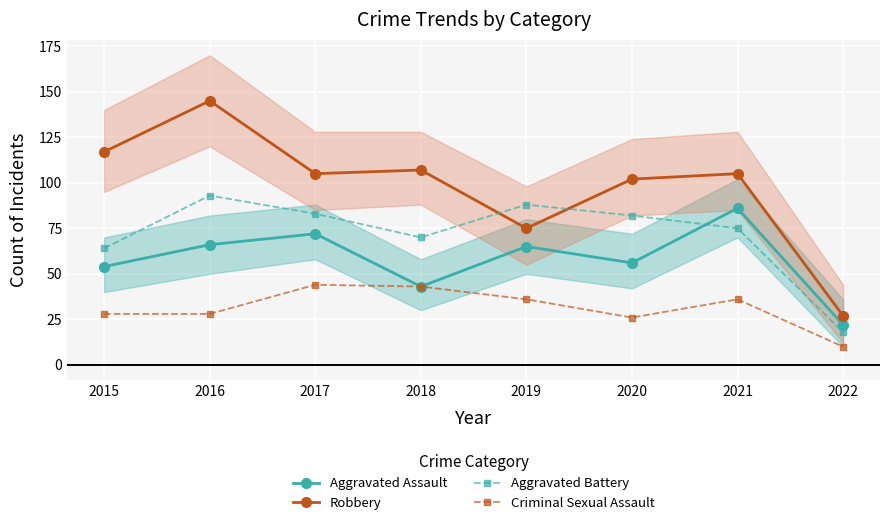

What is the value of the Aggravated Battery point at the 6th from the left?

82